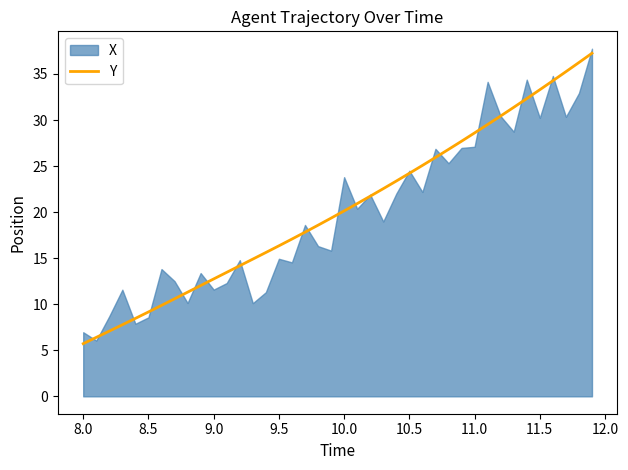

What is the highest value of the Y series?

37.3